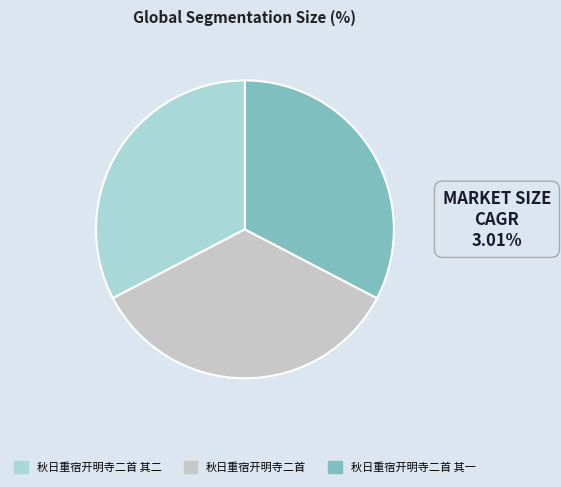

How many slices are in this pie chart?

3